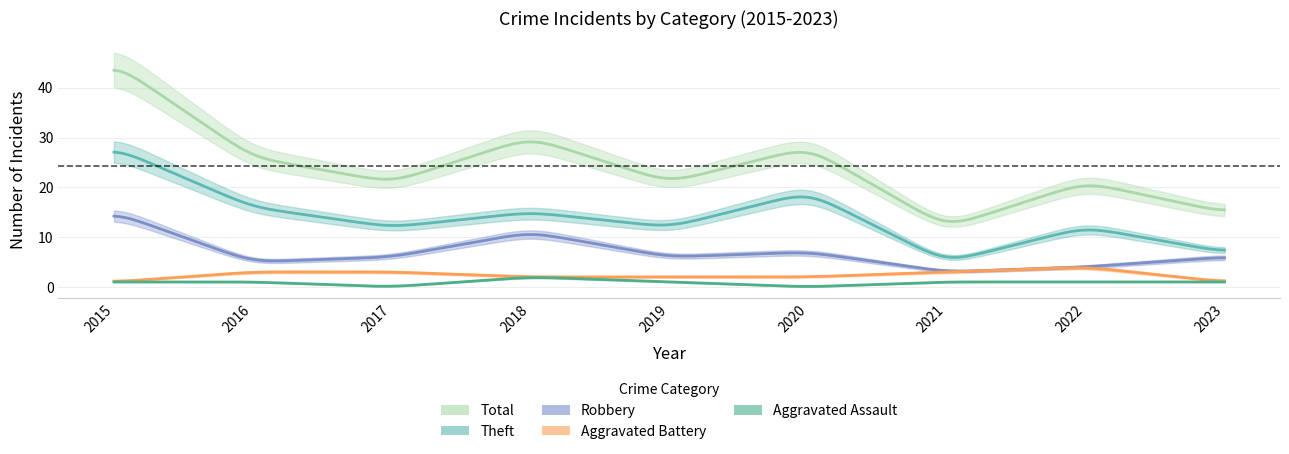

How many data points in Aggravated Assault are less than 1?

2